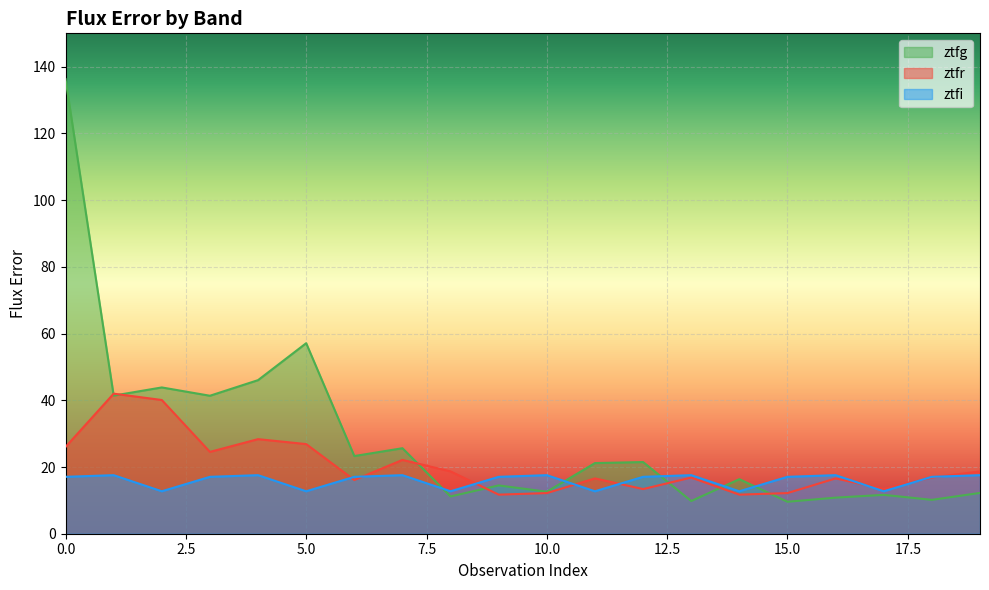

Where do ztfr and ztfg first cross each other?

0 and 1